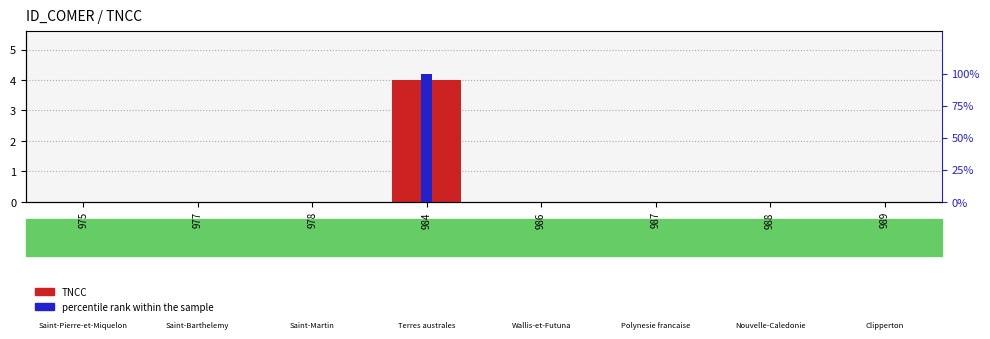

List the series in order of their peak value, lowest first.

TNCC, percentile rank within the sample